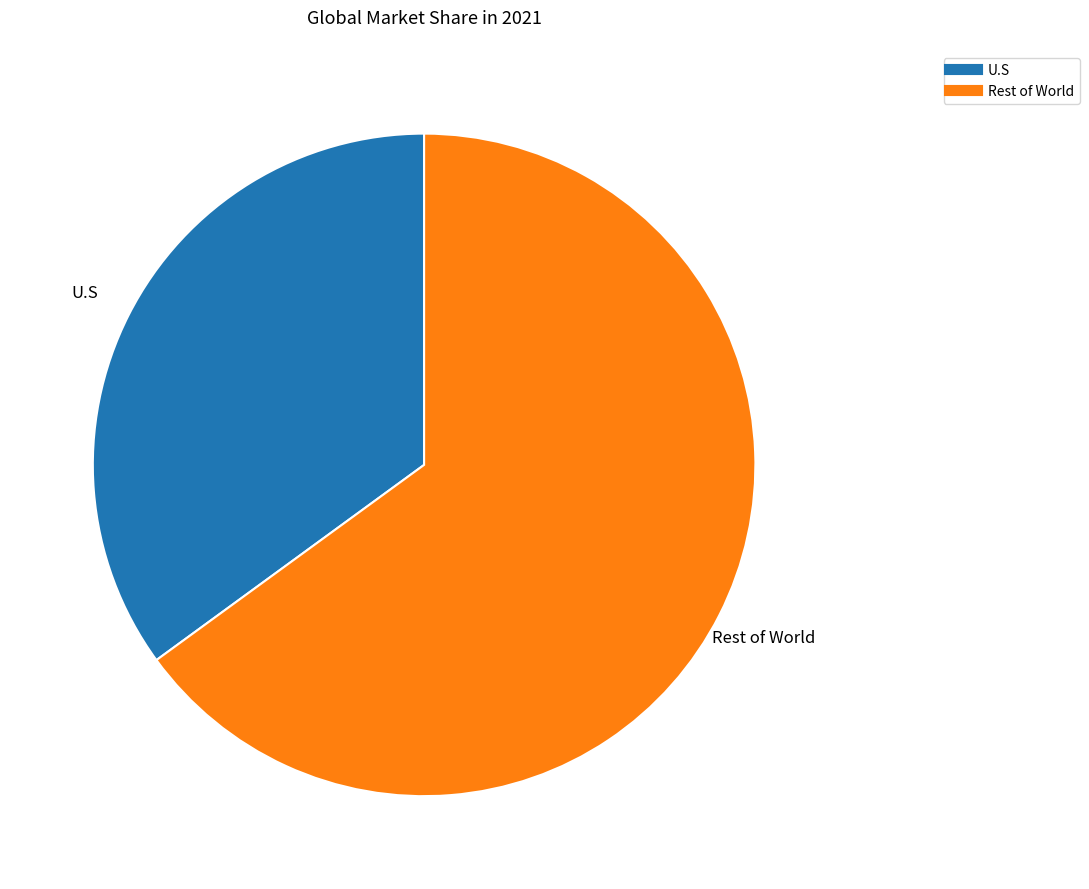

How many segments does this pie chart have?

2